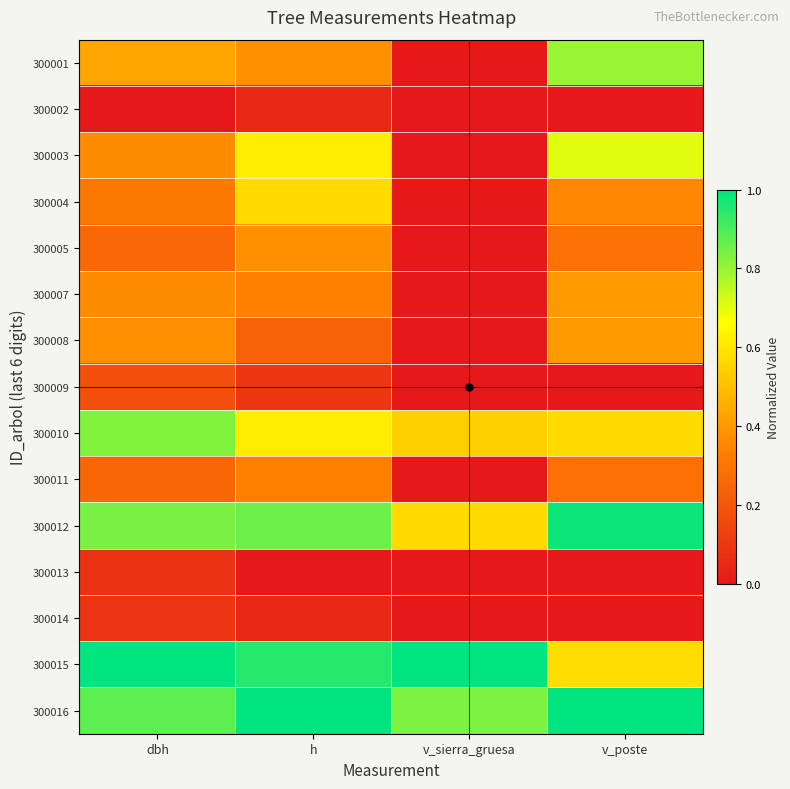

How many data points does each series have?

4